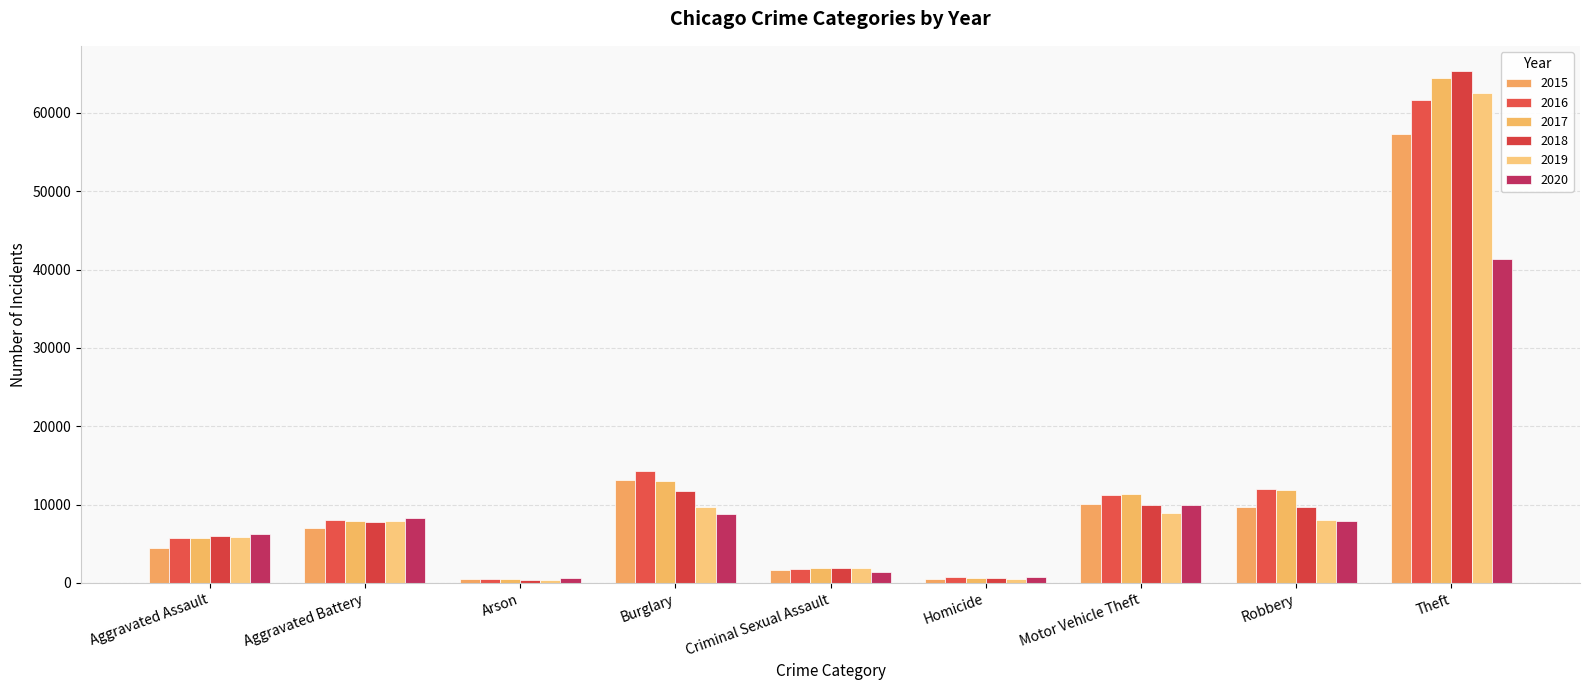

Where does the 2018 series first go above 7735?

Burglary